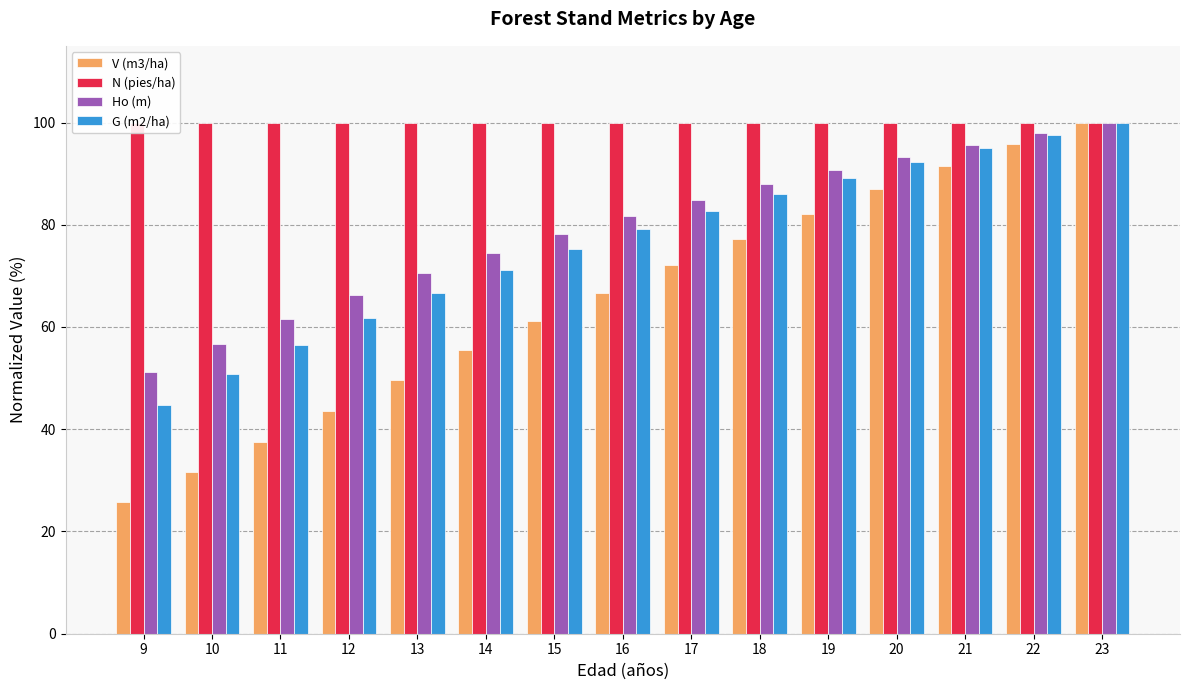

What is the total value across all series at 18?

351.2